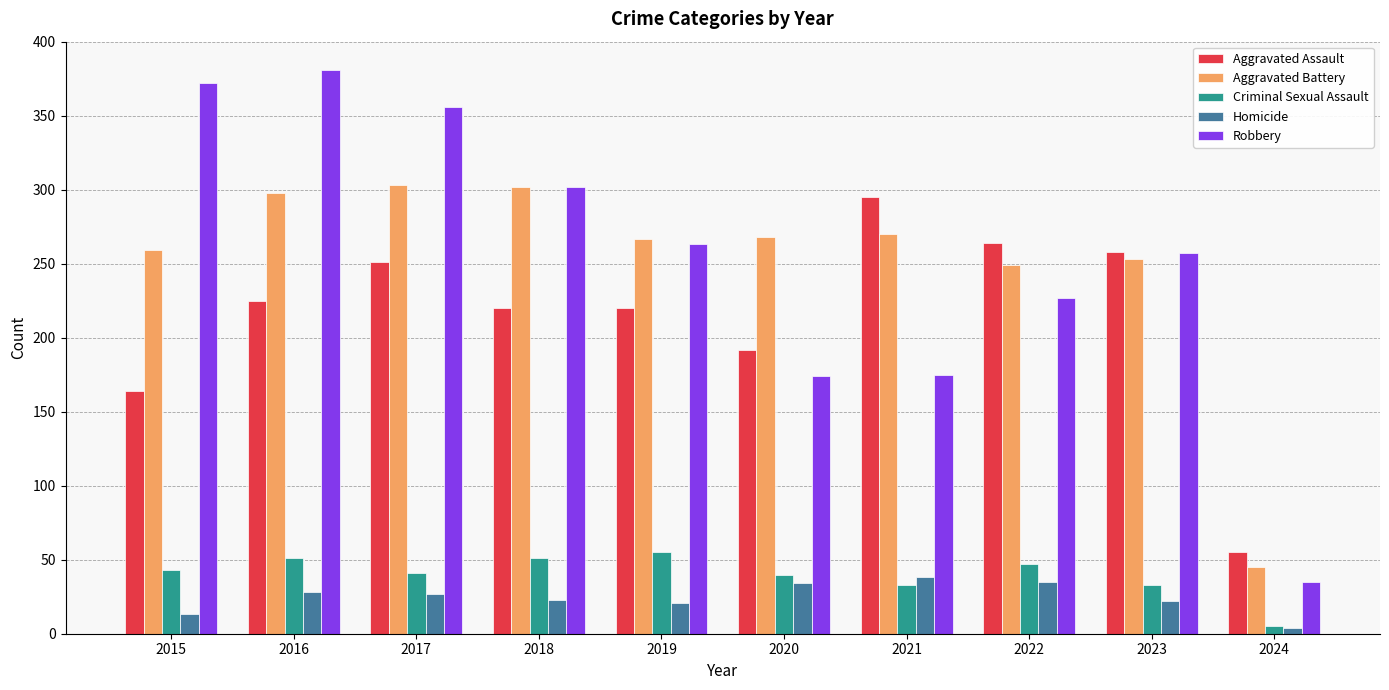

What is the spread (max minus min) of values at 2017?

329